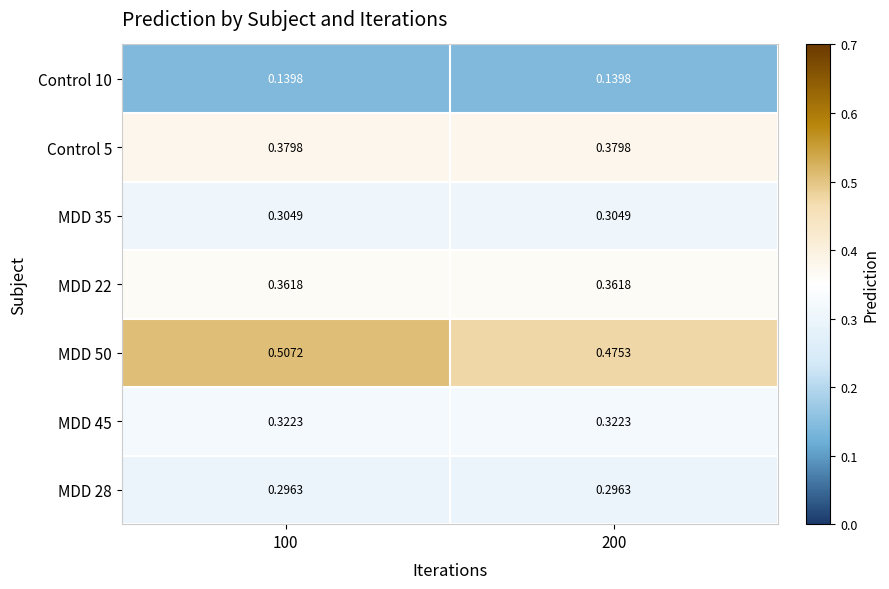

What is the total value across all series at 100?

2.3